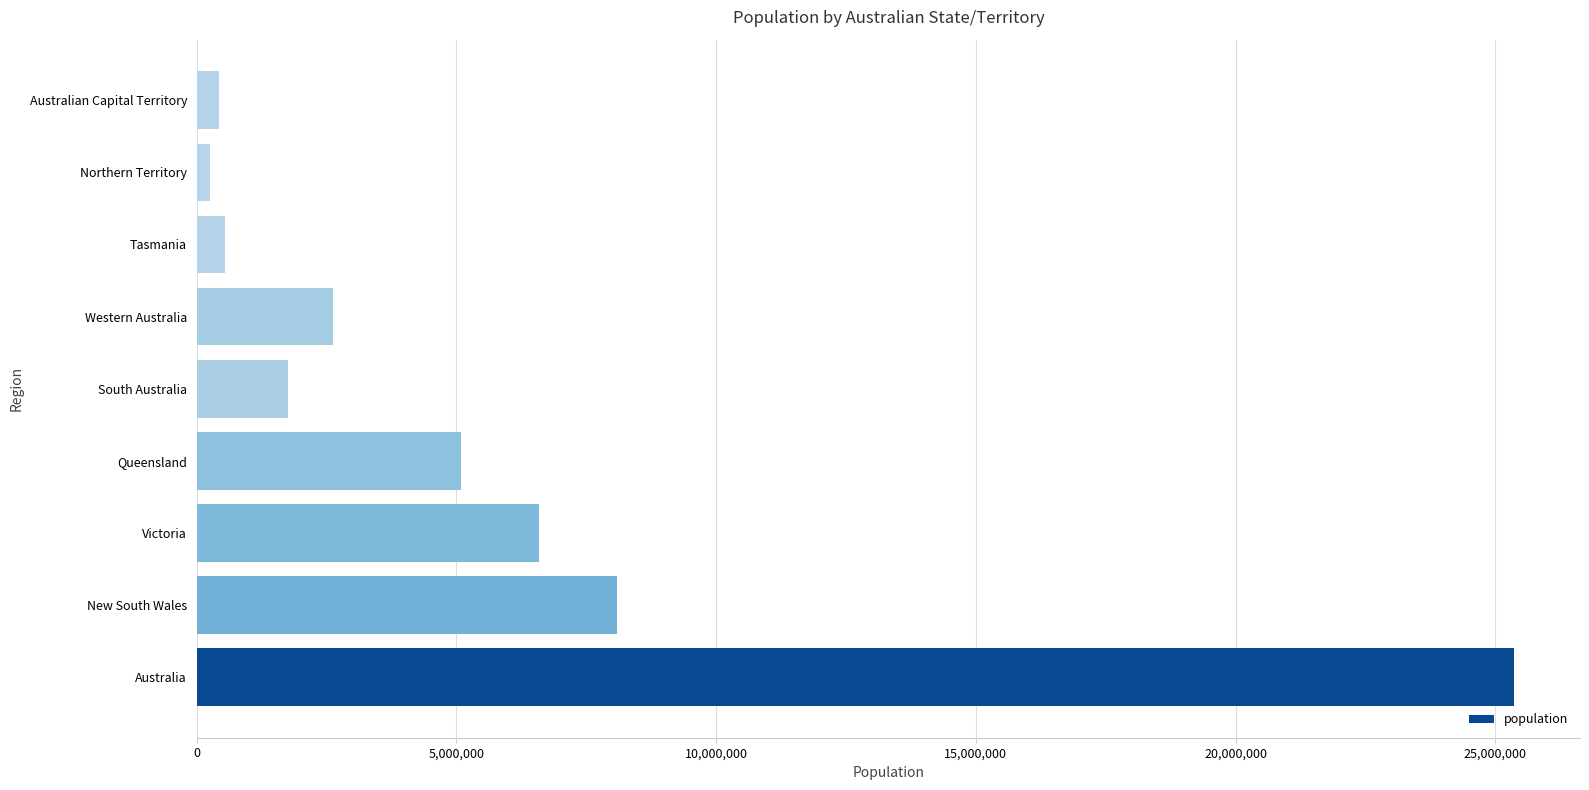

What is the minimum value shown in the chart?

245869